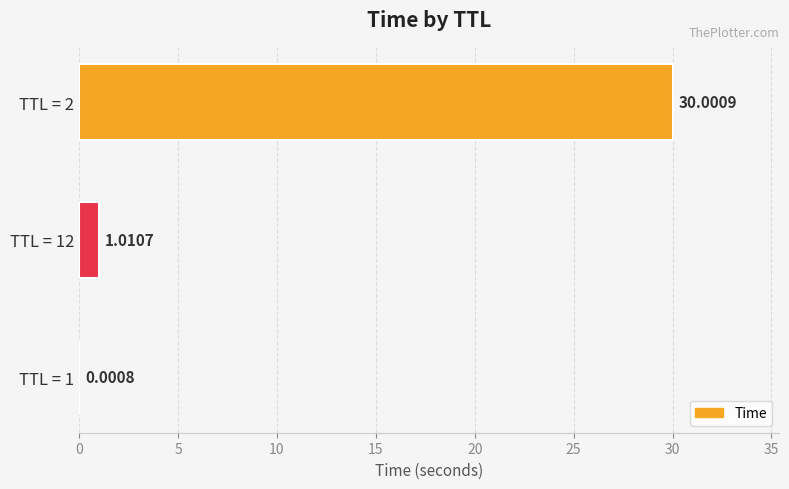

What is the sum of all values?

31.0